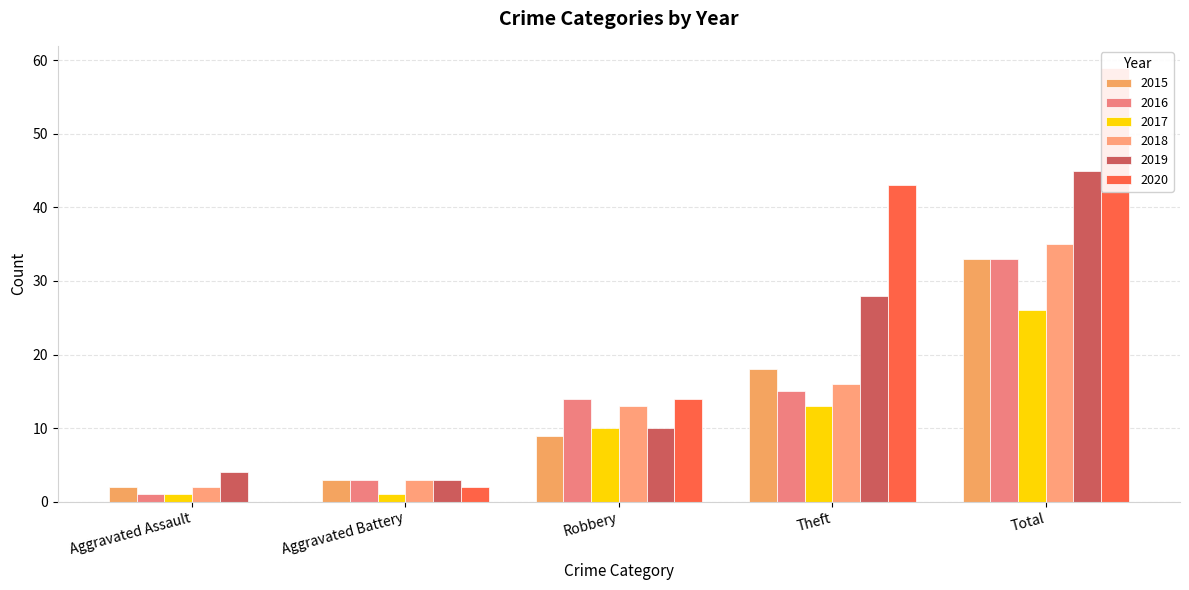

What is the label of the 4th bar from the right?

Aggravated Battery